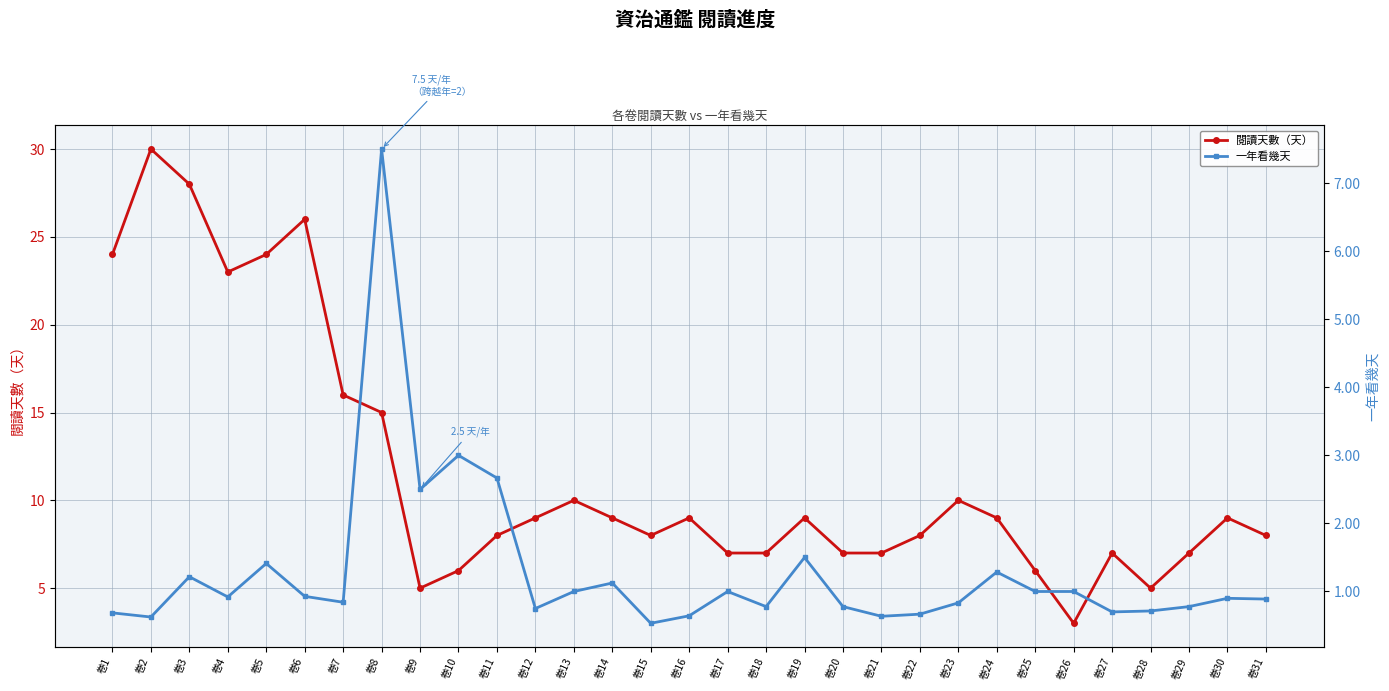

At which category is the sum across all series the highest?

卷2